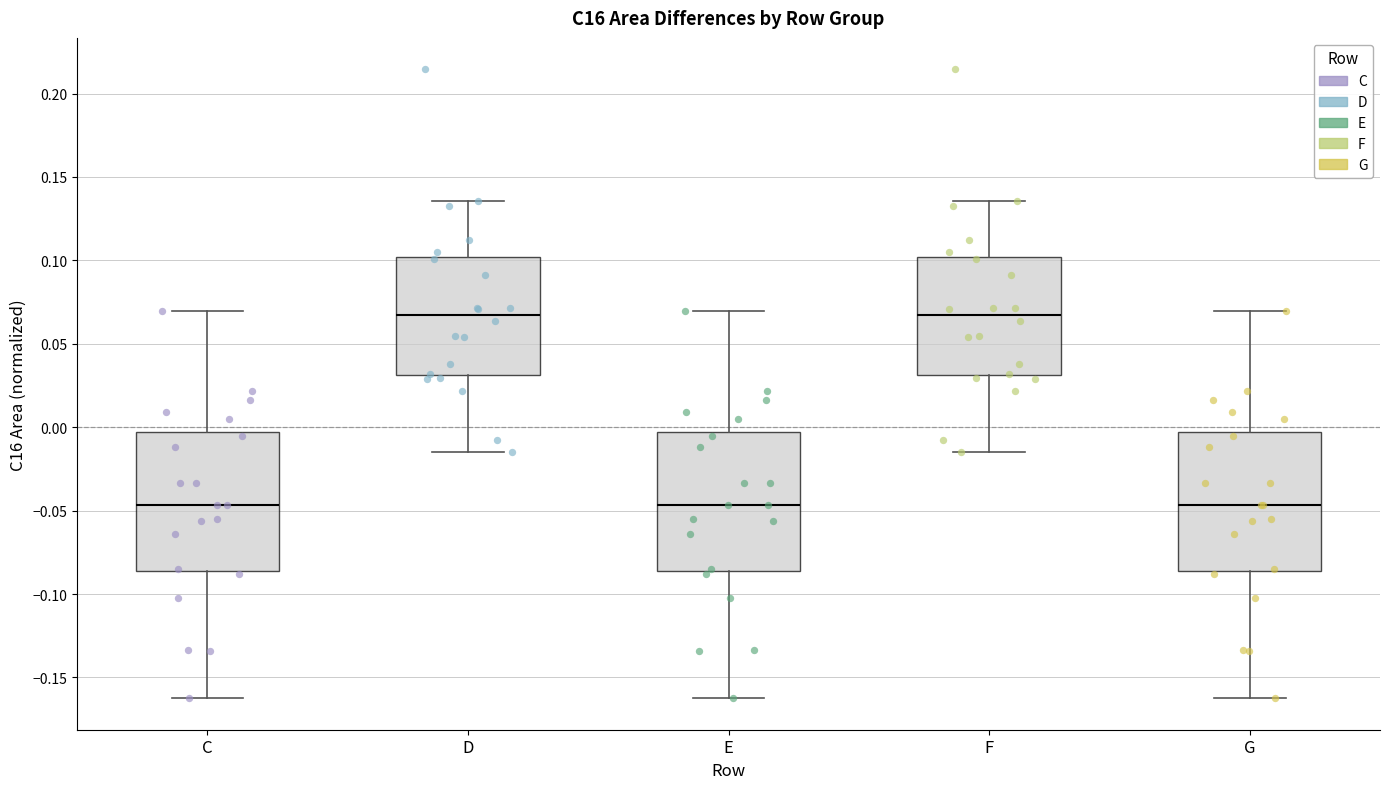

Reading left to right, transcribe this box plot: for each box, give where its median line is, the range the box spans, and where its two whiskers end, as read against the y-axis. The values are not printed on the chart, so give them approximately, as read against the axis.

C: median -0.045, box -0.085 to -0.005, whiskers -0.160 to 0.070
D: median 0.065, box 0.030 to 0.100, whiskers -0.015 to 0.135
E: median -0.045, box -0.085 to -0.005, whiskers -0.160 to 0.070
F: median 0.065, box 0.030 to 0.100, whiskers -0.015 to 0.135
G: median -0.045, box -0.085 to -0.005, whiskers -0.160 to 0.070